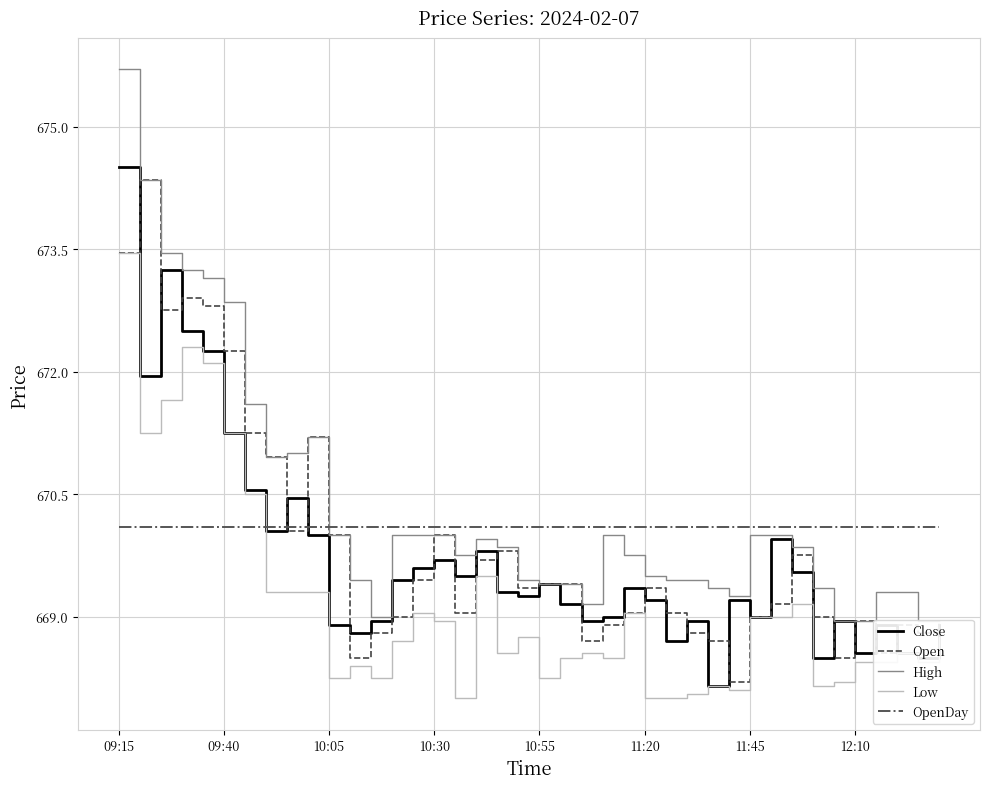

At which category is the sum across all series the highest?

09:15